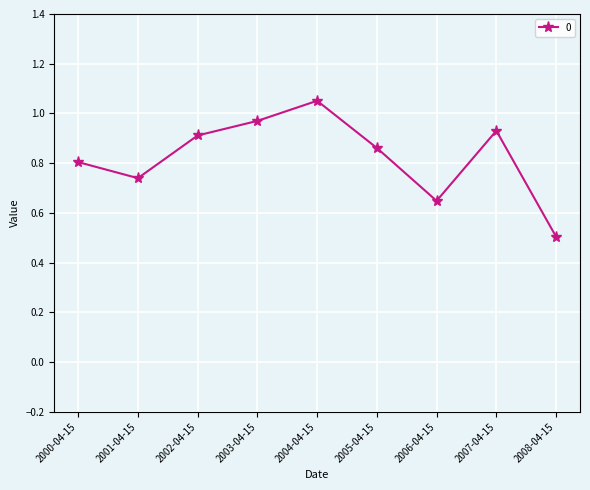

What is the label of the 1st point from the left?

2000-04-15